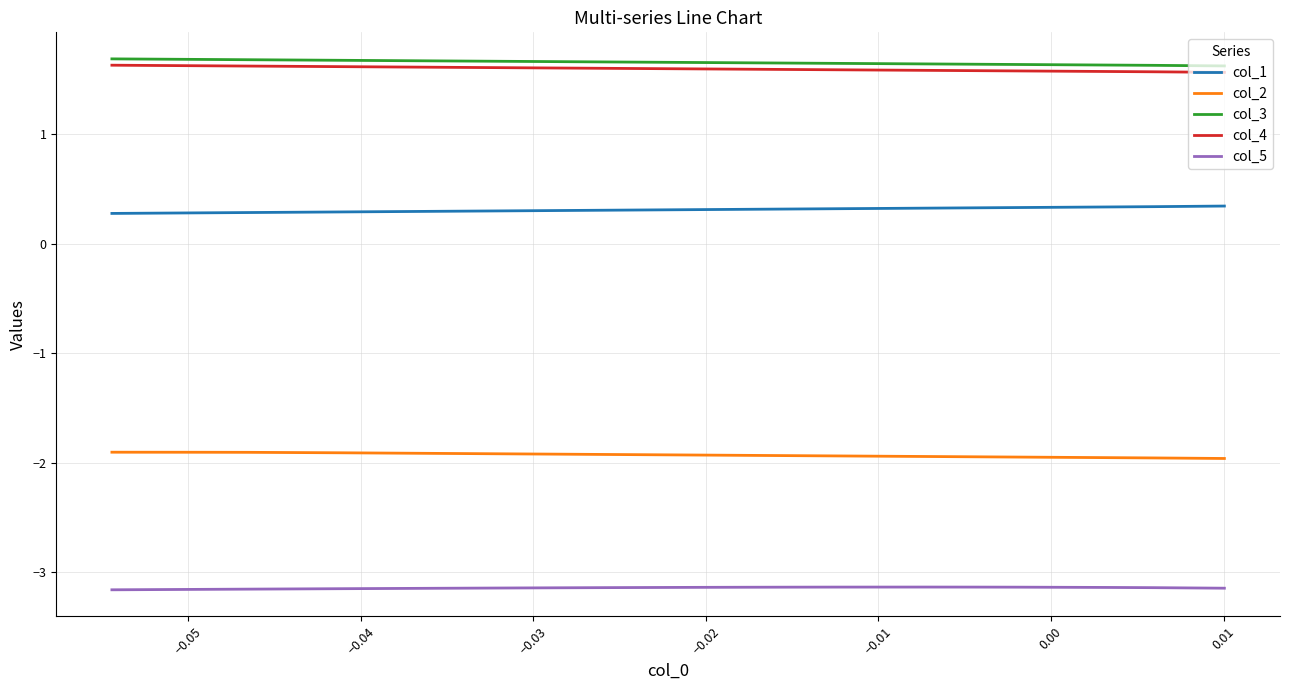

What is the sum of all col_3 values?

65.5